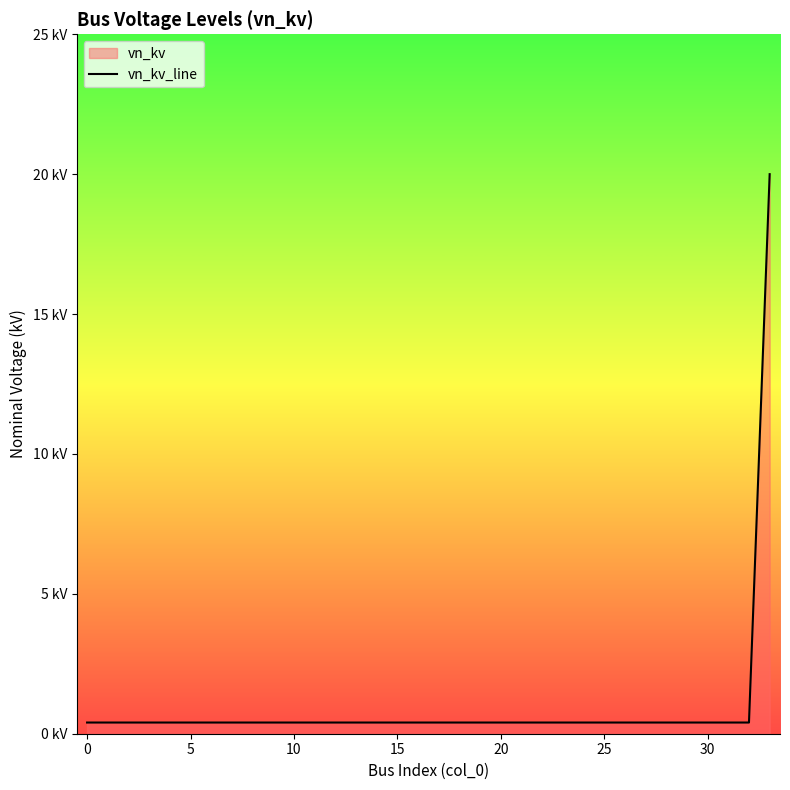

Does the chart display data point markers on the line(s)?

No